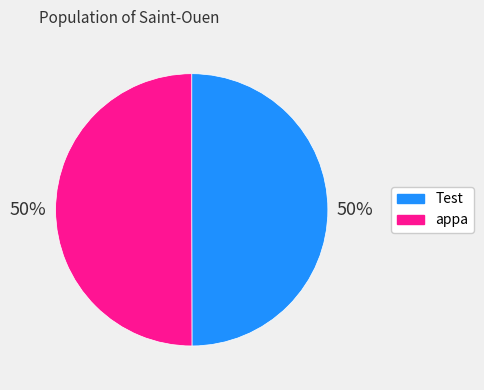

How many slices are in this pie chart?

2